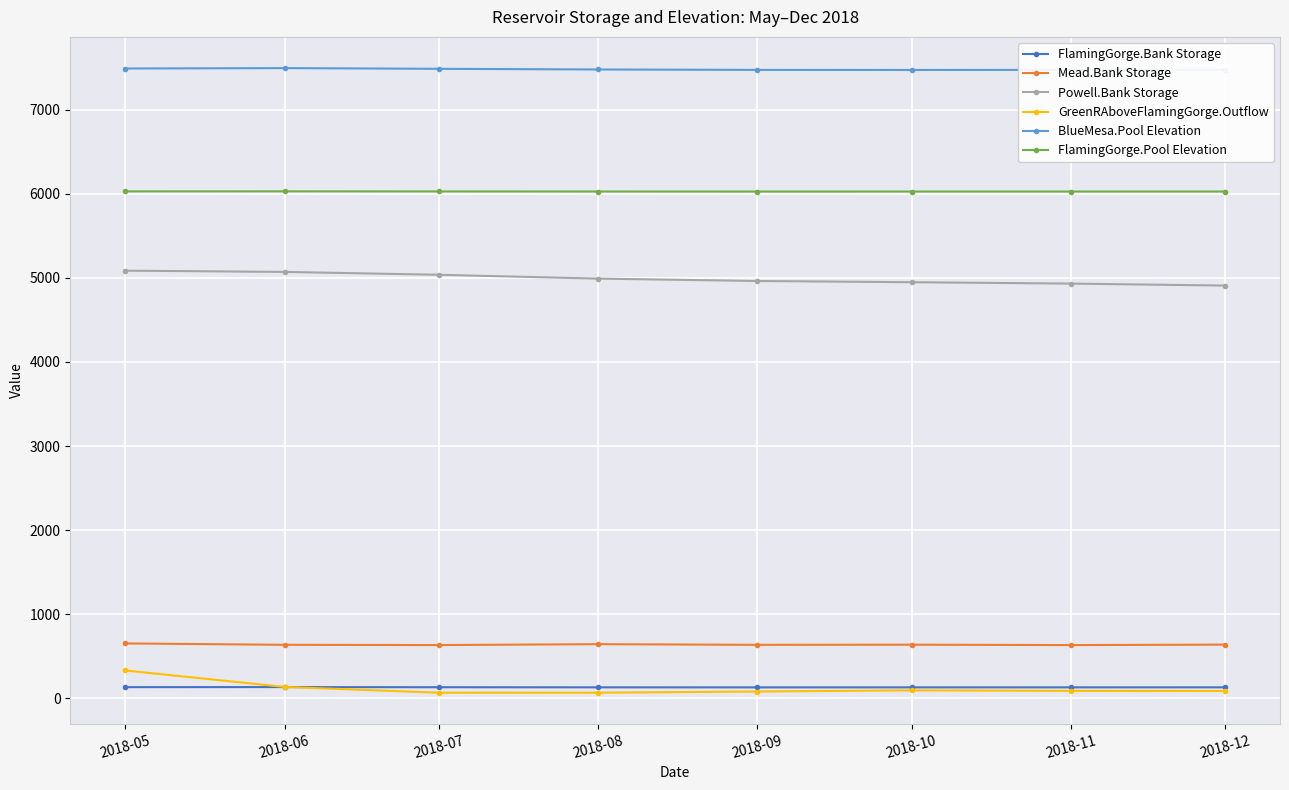

The value of FlamingGorge.Pool Elevation at 2018-12 is 1851.1. True or false?

False